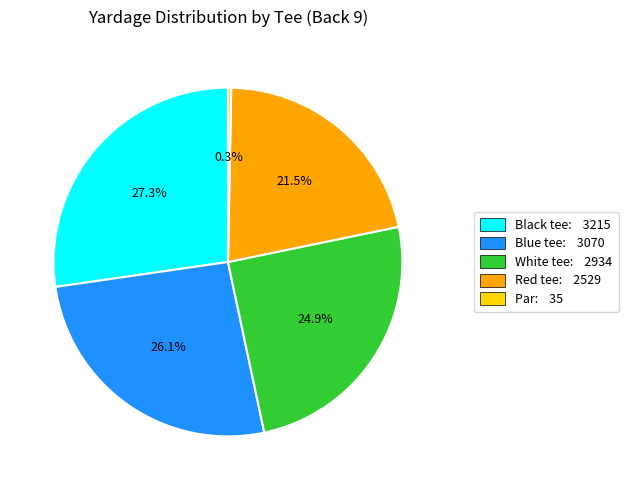

What percentage do Blue tee and Par together represent?

26.4%